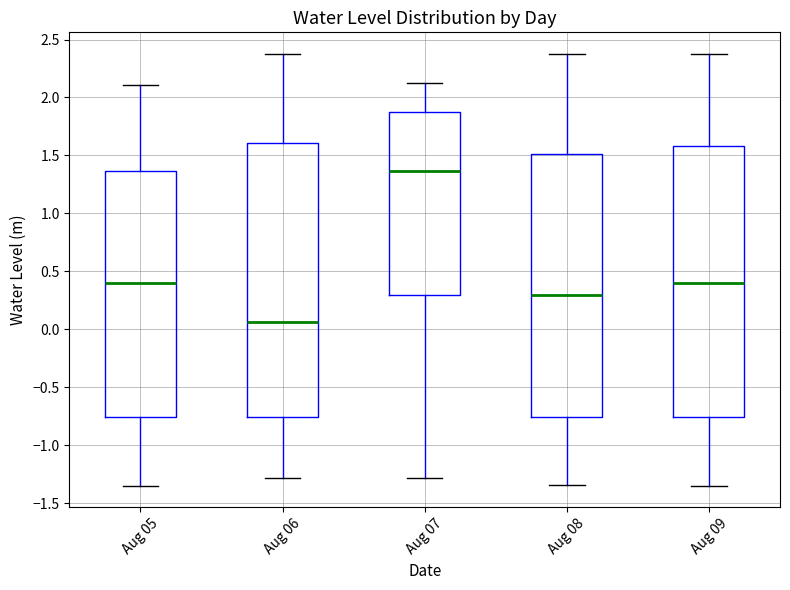

Which box has the lowest median line?

Aug 06